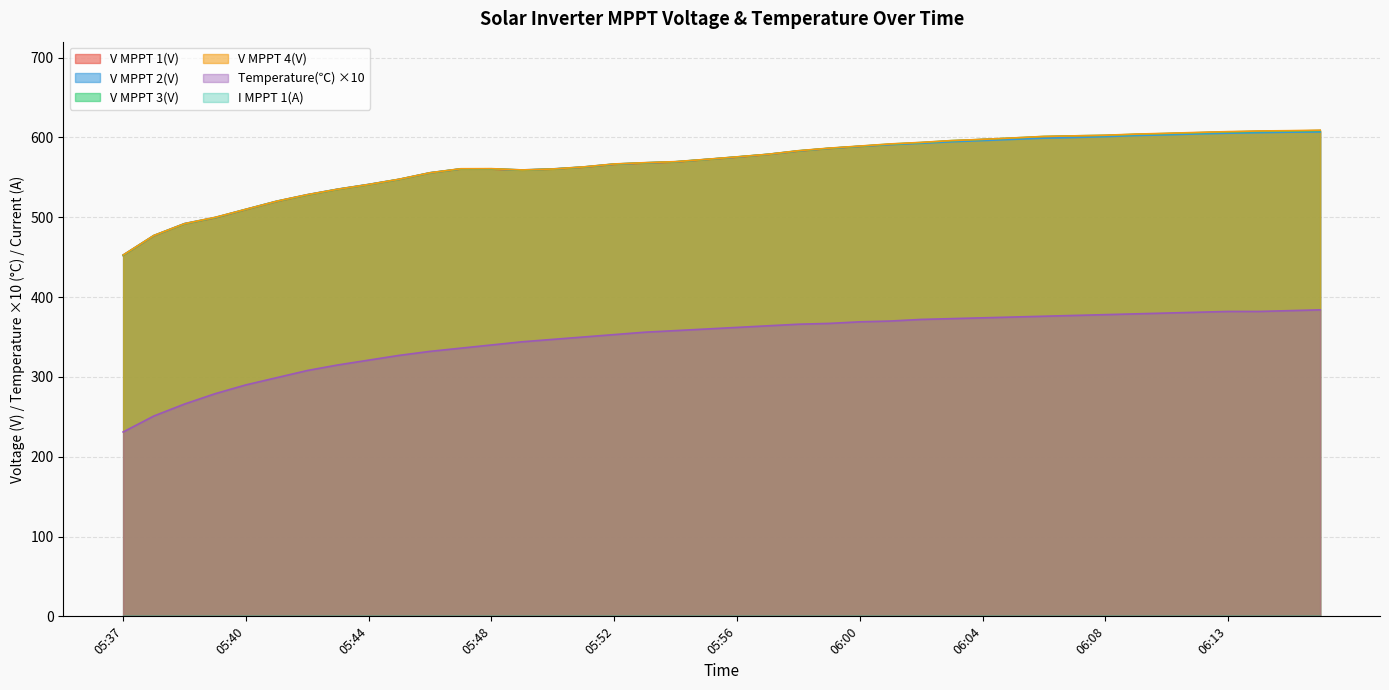

Which category has the highest value across all series?

06:16